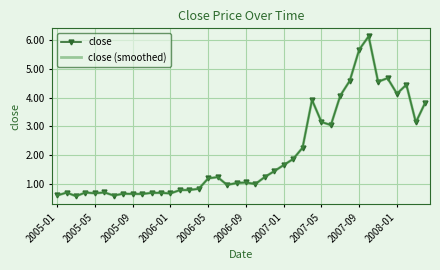

How many interior local valleys does the close series have?

11